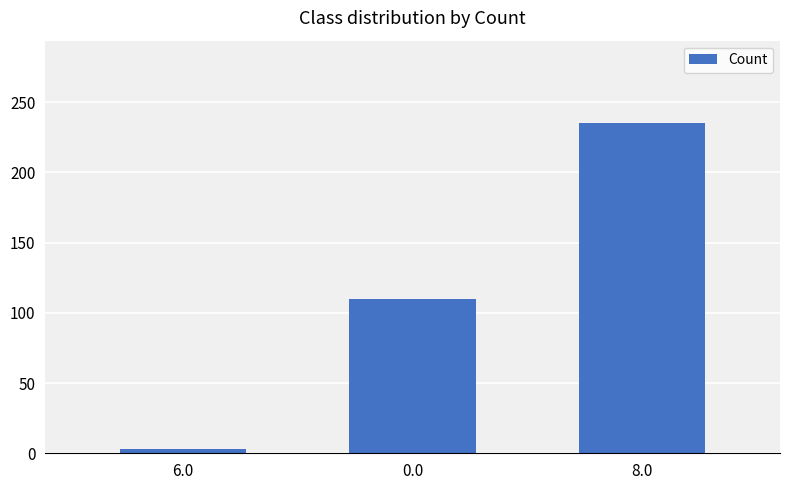

Is it true that the value at 8.0 is 311?

False